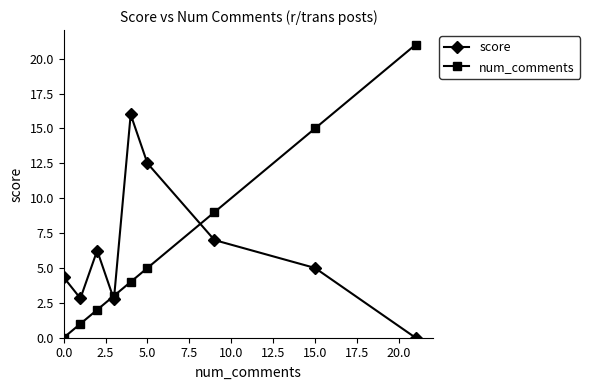

What is the difference between the maximum and minimum values in the num_comments series?

21.0